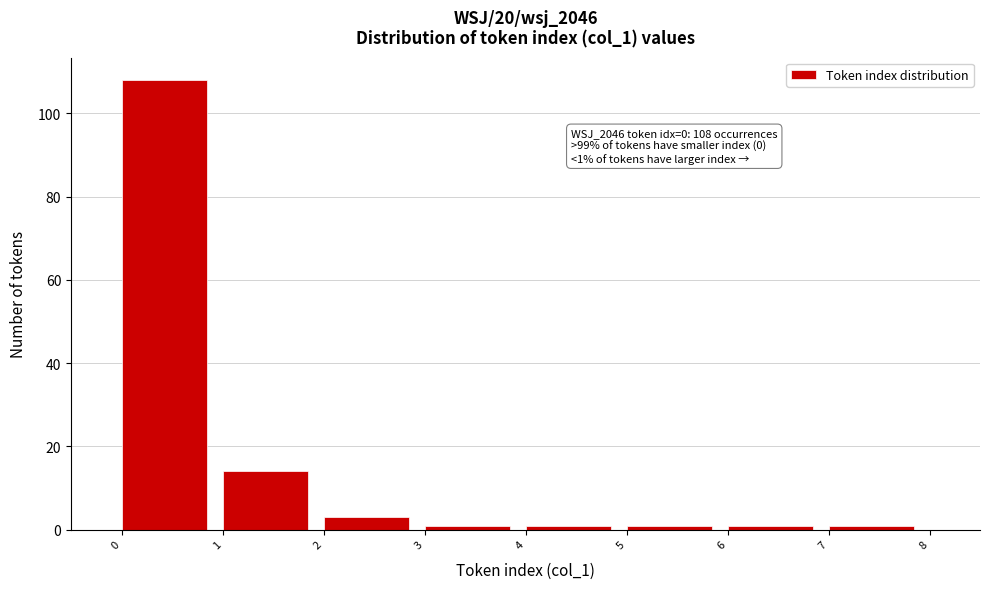

Which range on the x-axis has the tallest bar?

0 to 1